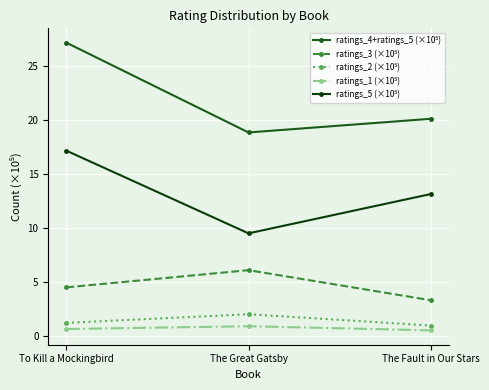

Is this an area chart (filled region under the line)?

No